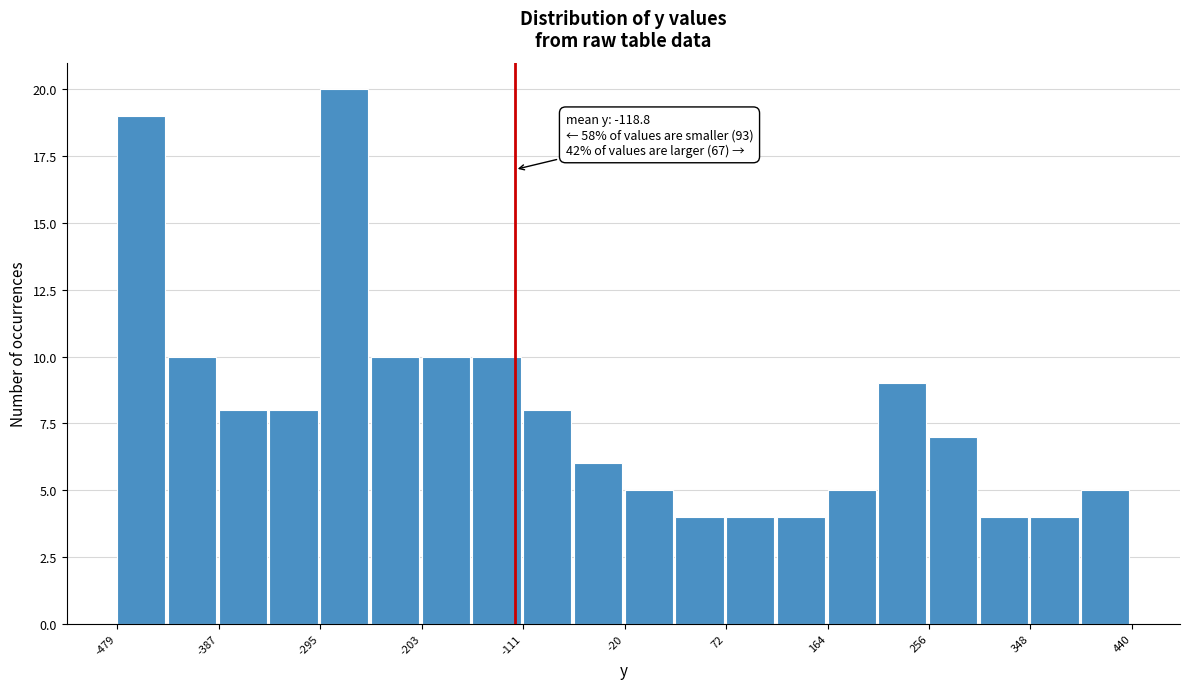

Over which range of the x-axis is the bar tallest?

-300 to -250